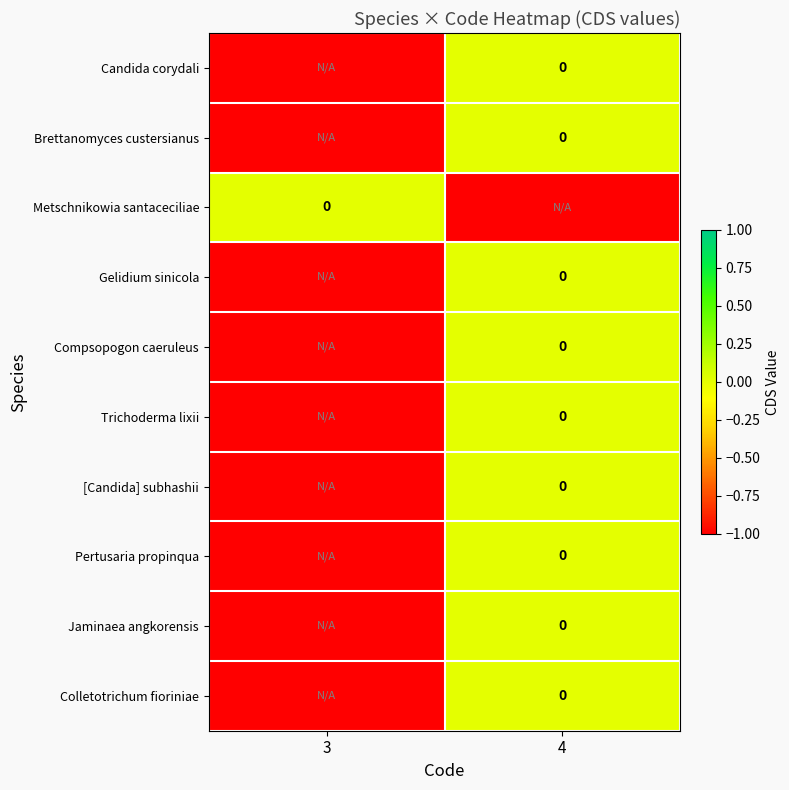

Is the value of Candida corydali at 4 greater than the value of Gelidium sinicola at 3?

Yes